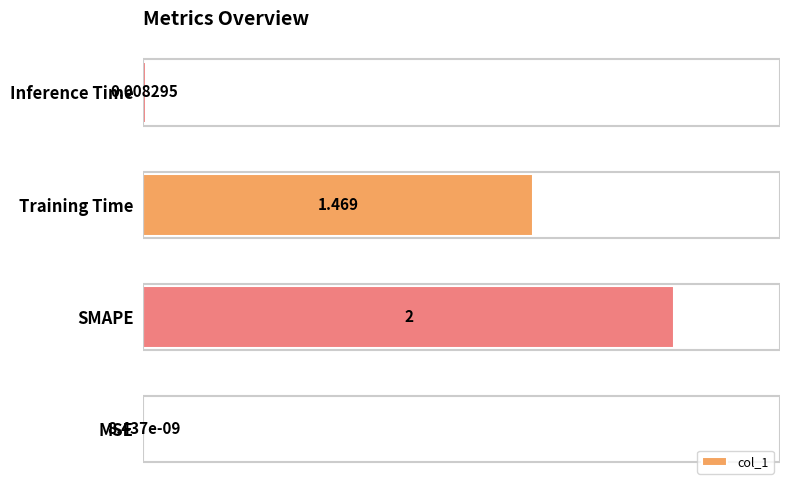

Between MSE and Training Time, which is larger?

Training Time